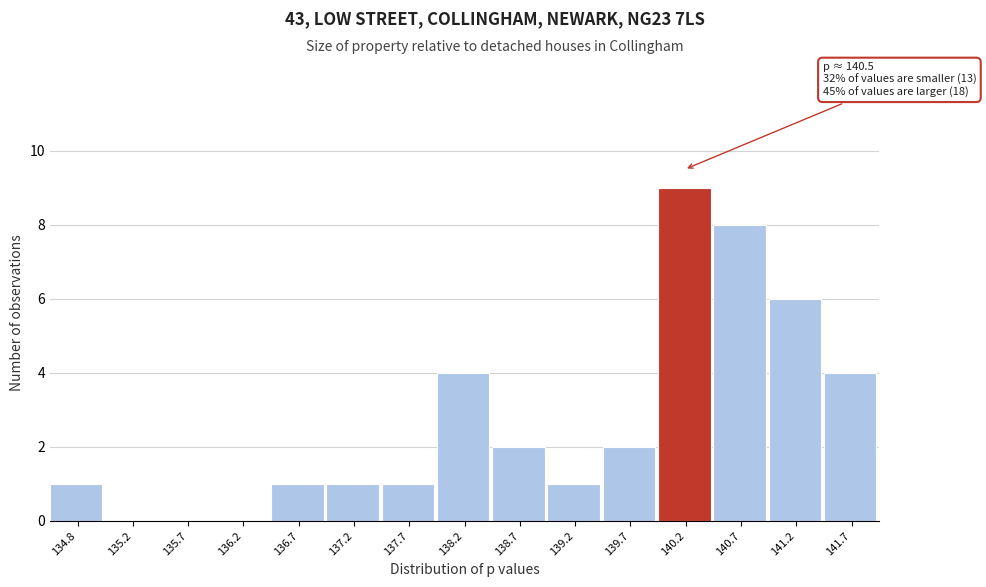

Reading left to right, what are all the values shown in this chart?

134.8=1	135.2=0	135.7=0	136.2=0	136.7=1	137.2=1	137.7=1	138.2=4	138.7=2	139.2=1	139.7=2	140.2=9	140.7=8	141.2=6	141.7=4